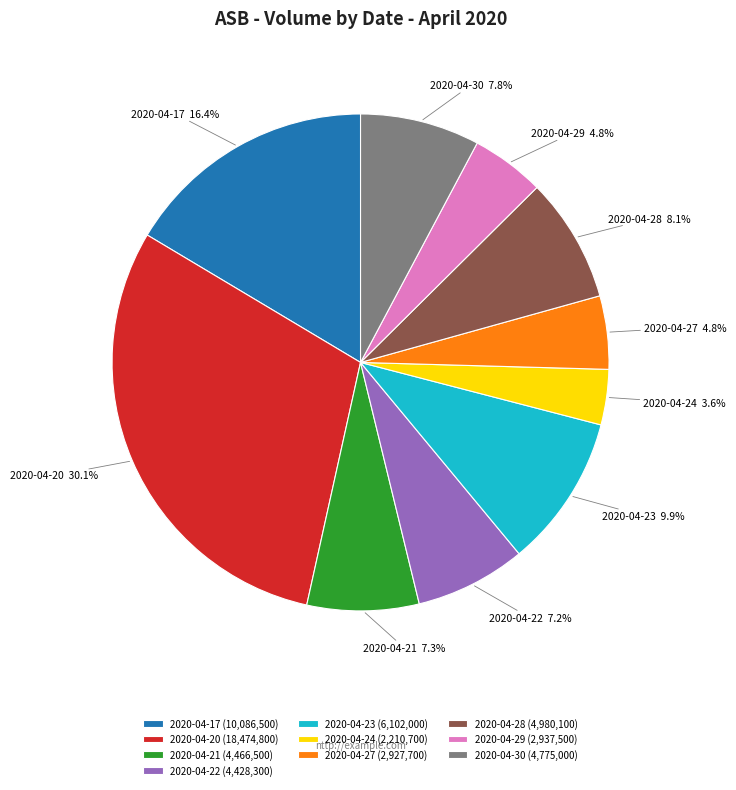

What is the ratio of the value at 2020-04-24 to the value at 2020-04-22?

0.5